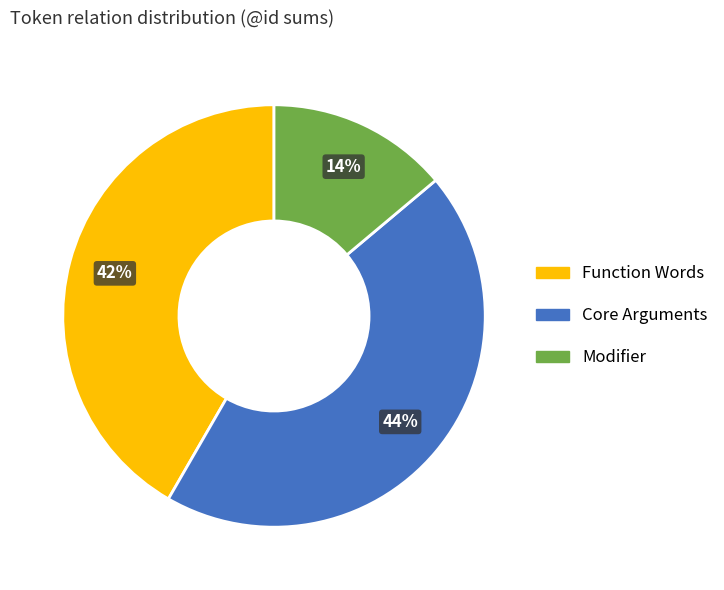

How many segments does this pie chart have?

3